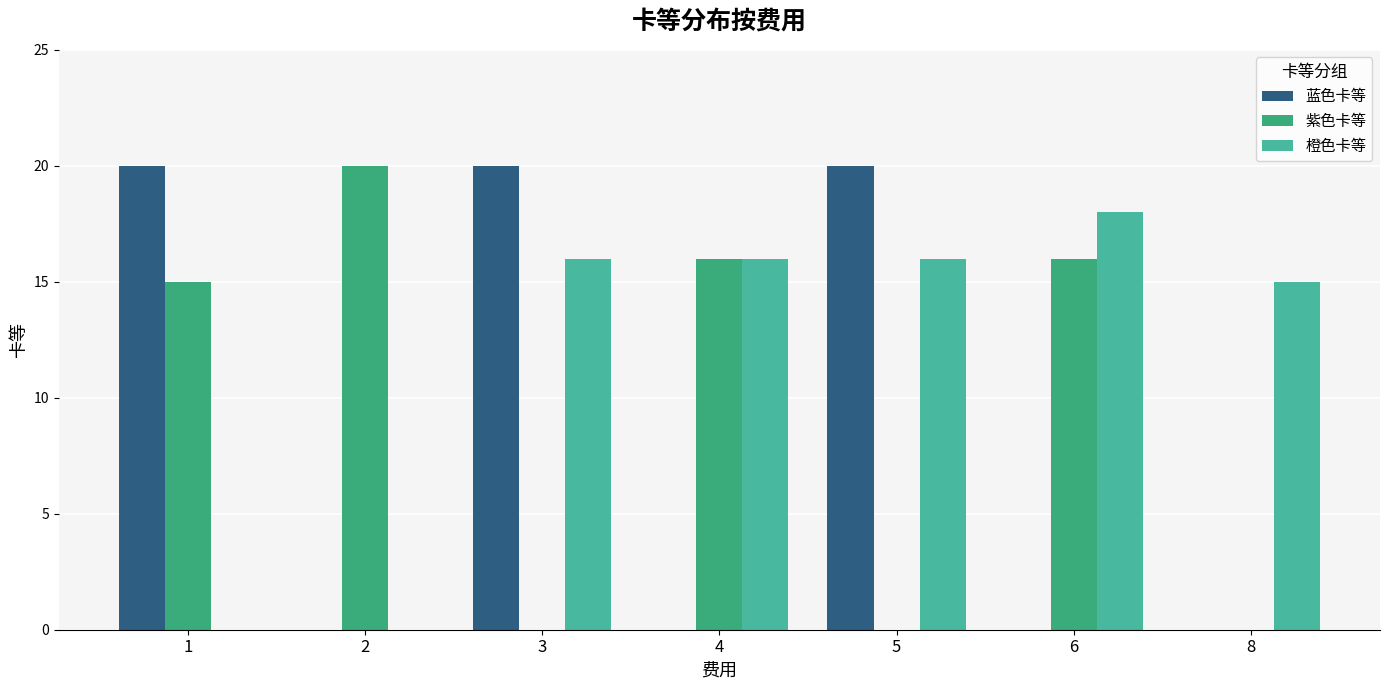

Which series changed the most between 5 and 6?

蓝色卡等